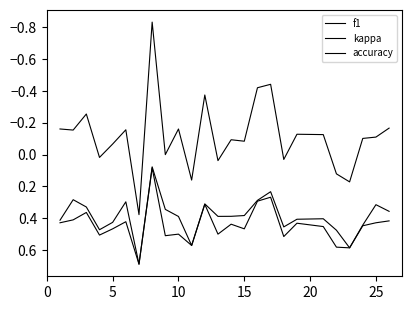

True or false: accuracy has more than 2 interior local peaks.

True